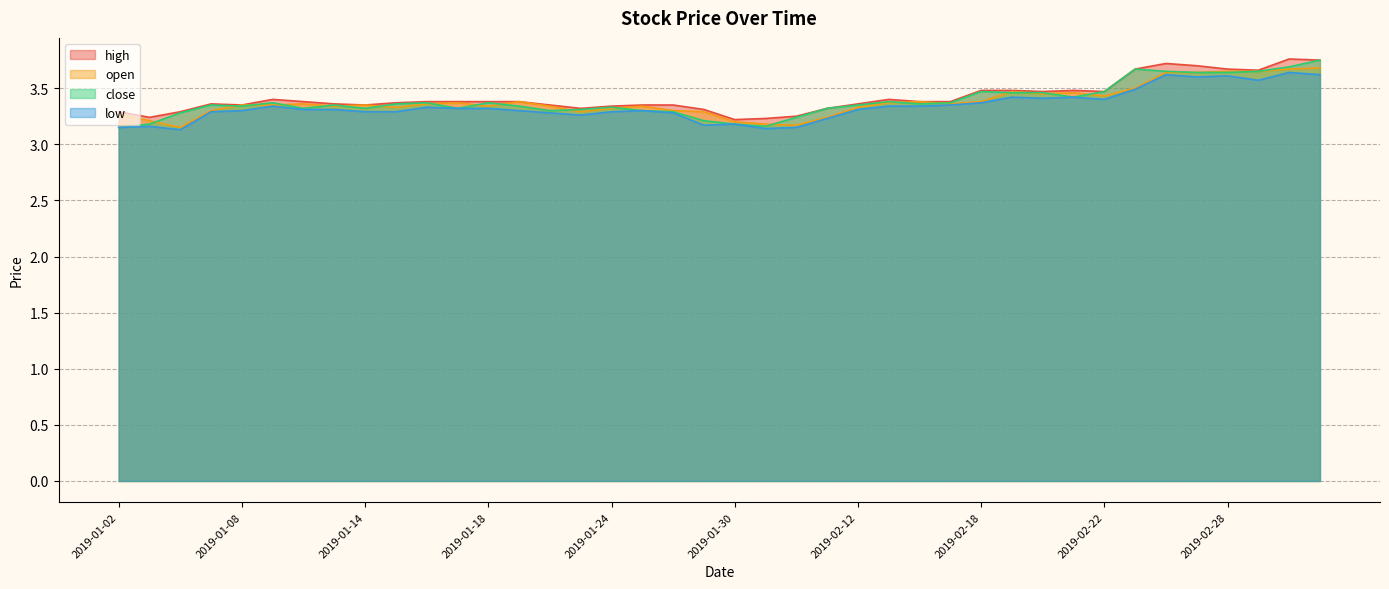

True or false: high and close intersect in this chart.

False